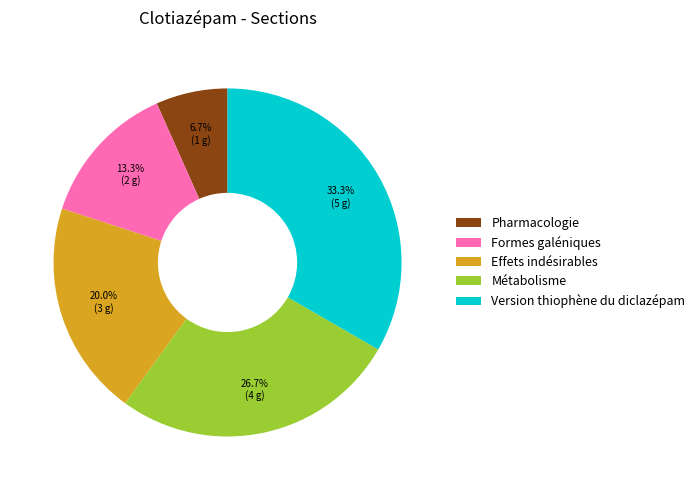

Count the number of slices in the pie.

5